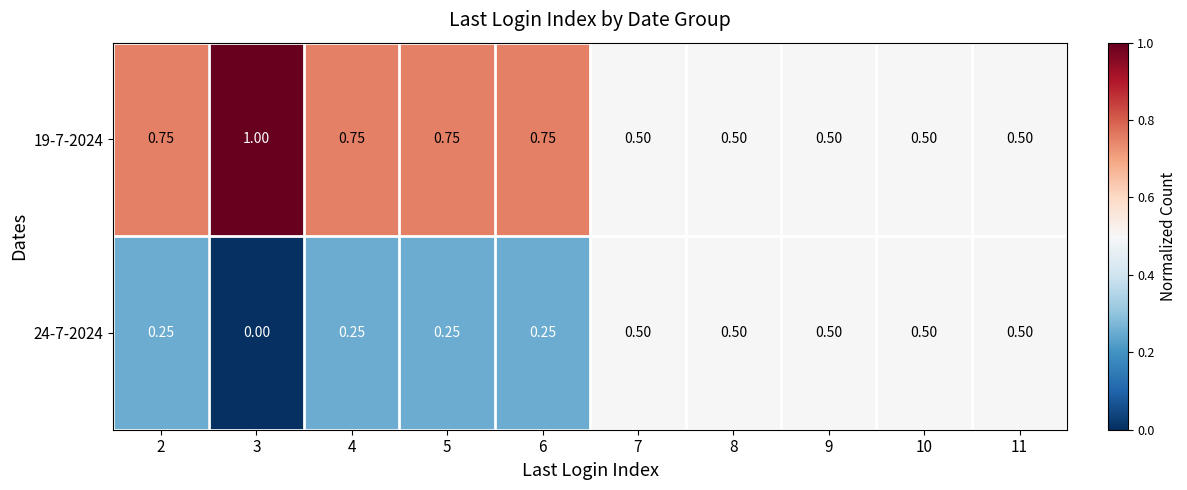

Is the value of 24-7-2024 at 5 greater than the value of 19-7-2024 at 6?

No